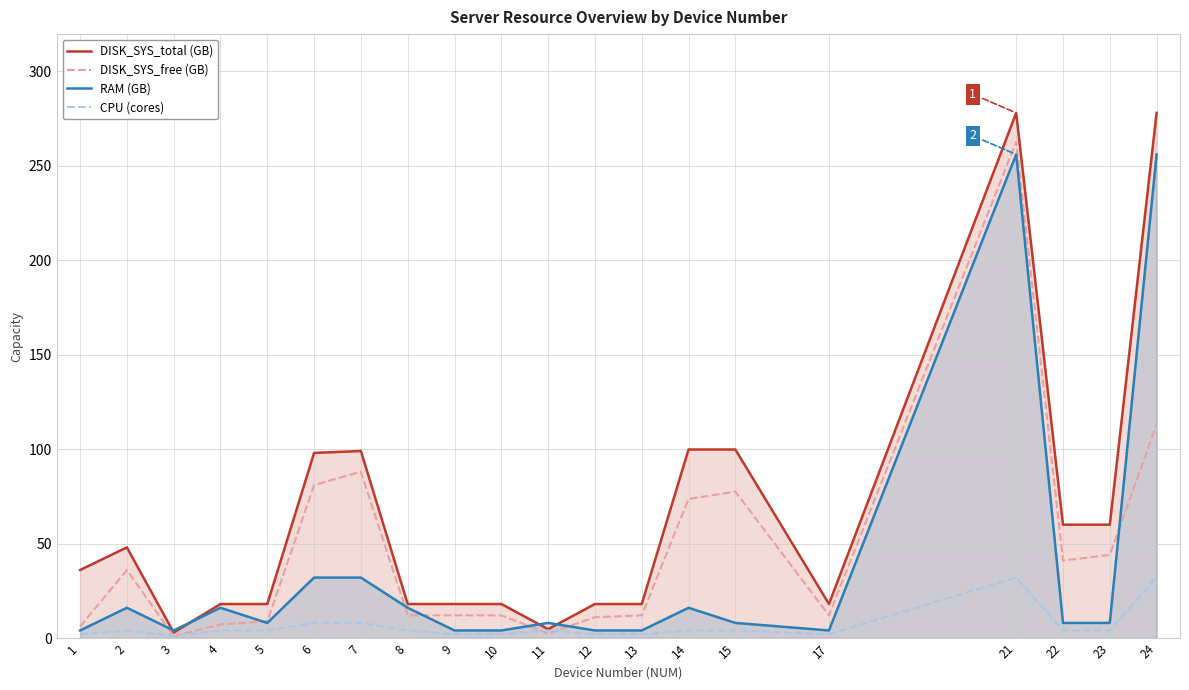

At which category does RAM (GB) reach its first local valley?

3